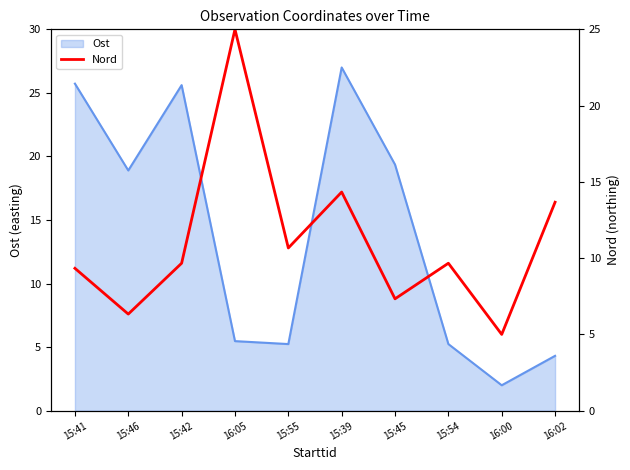

At which label does Ost first exceed 18?

15:41